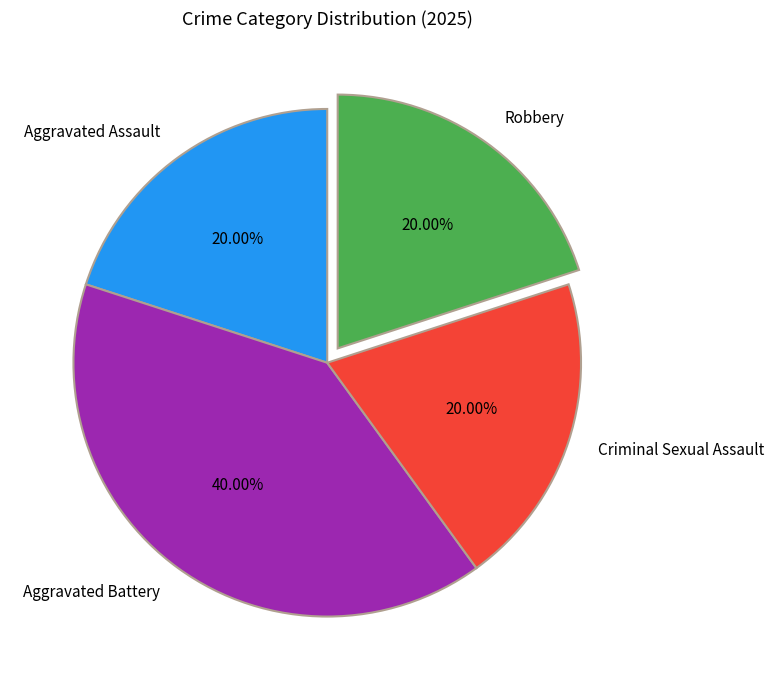

What percentage is NOT represented by Robbery?

80.0%